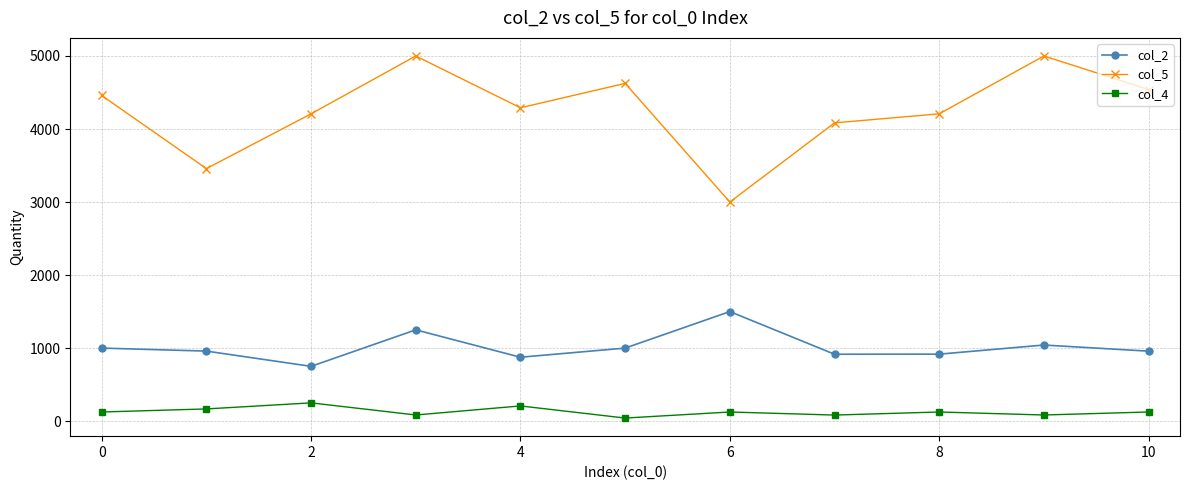

List the series in order of their overall mean, lowest first.

col_4, col_2, col_5